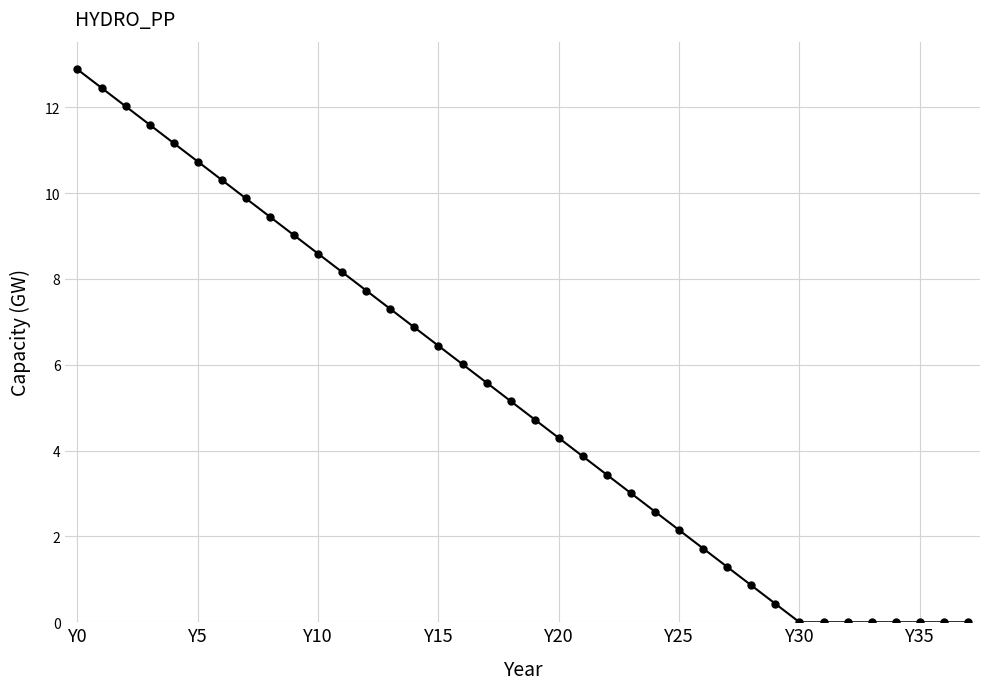

What is the greatest value displayed?

12.9